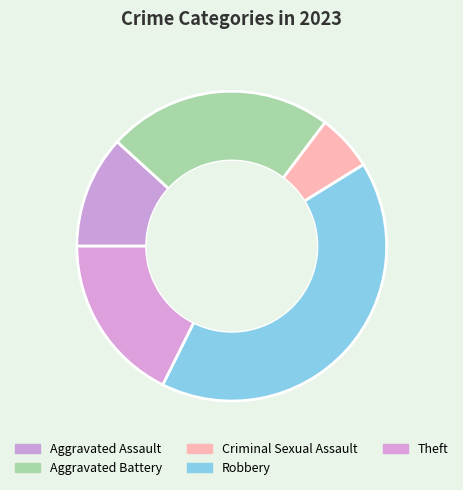

Which has a higher value, Aggravated Battery or Criminal Sexual Assault?

Aggravated Battery